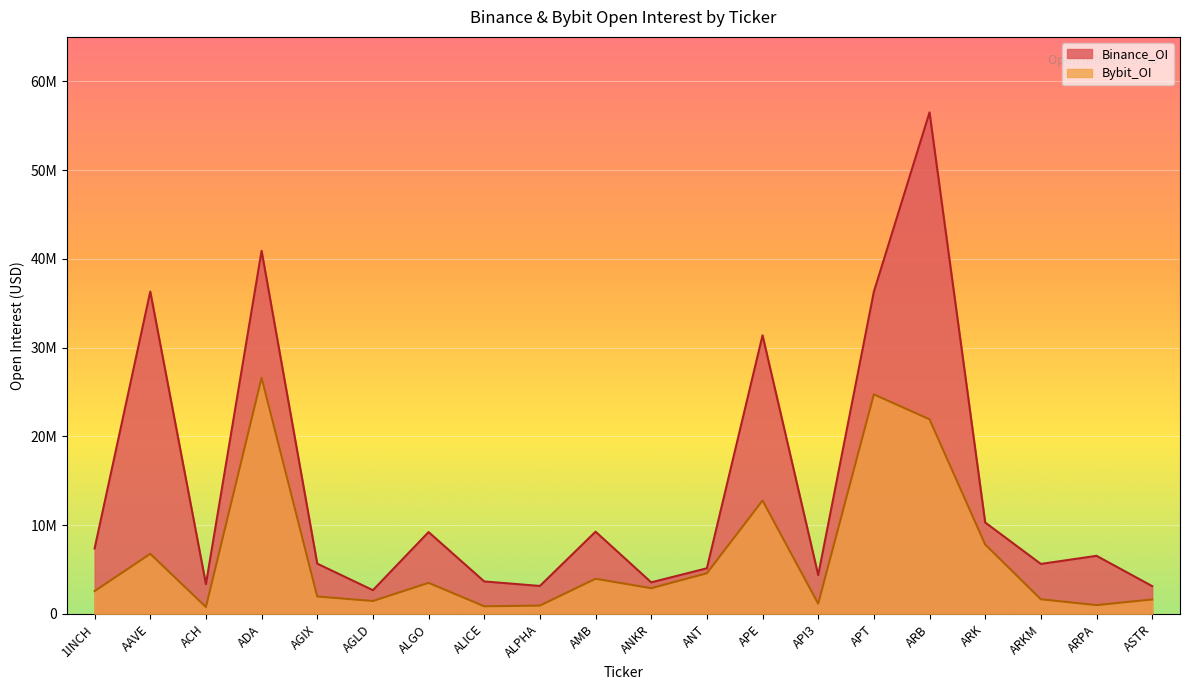

What is the label of the 18th point from the left?

ARKM